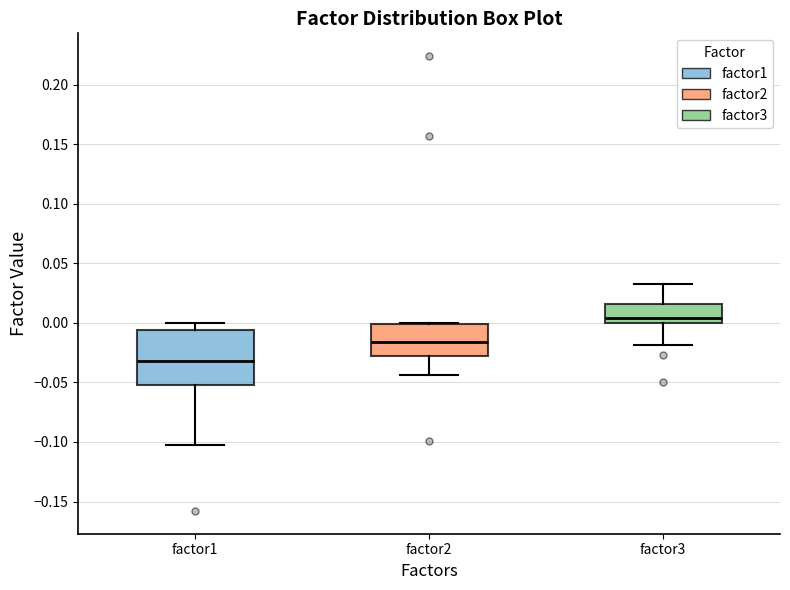

Which box is the tallest, from its lower edge to its upper edge?

factor1